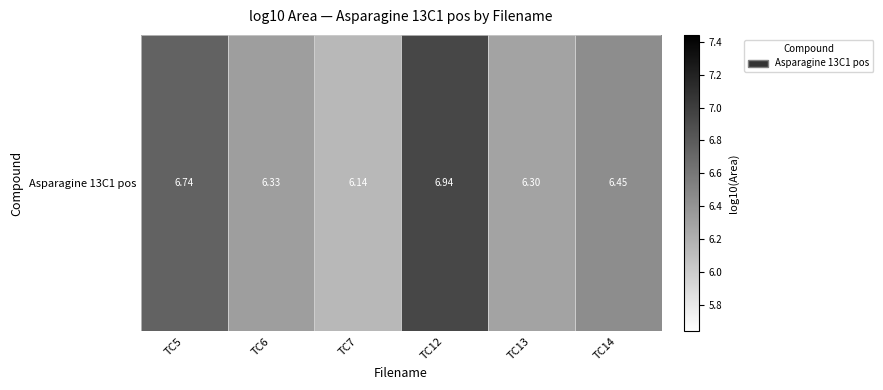

Is it true that the value at TC5 is 6.7?

True